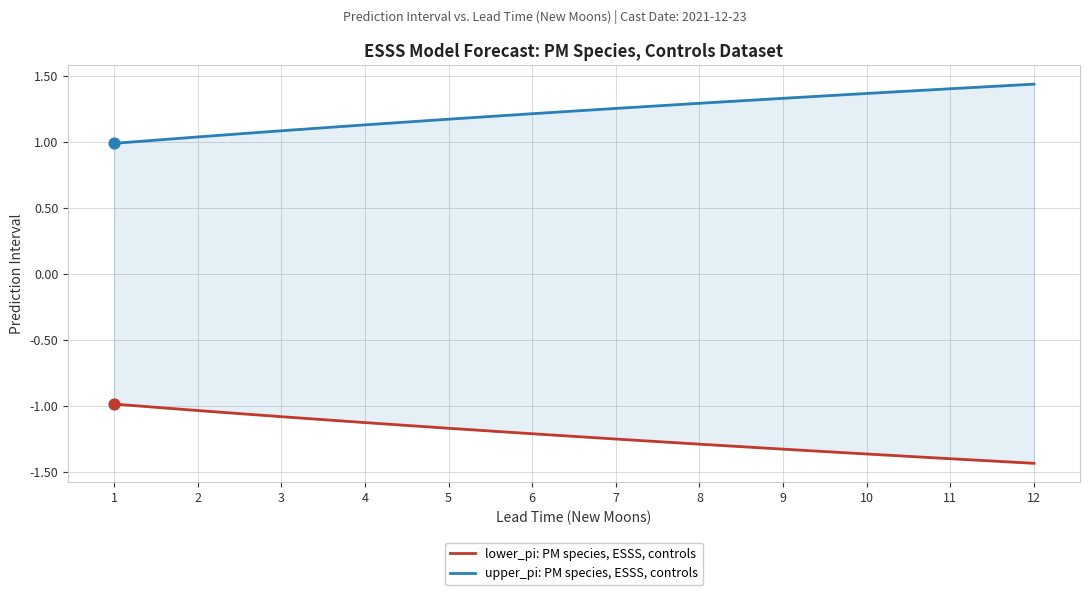

Which series contains the highest Y value?

upper_pi: PM species, ESSS, controls